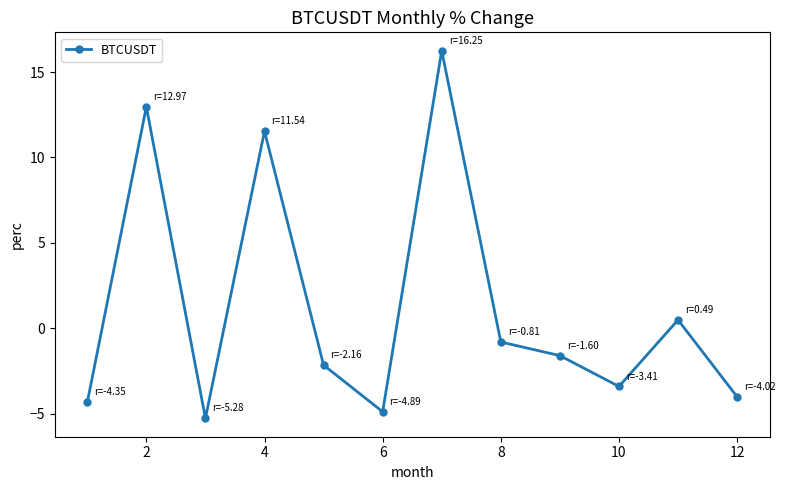

What is the average value?

1.2